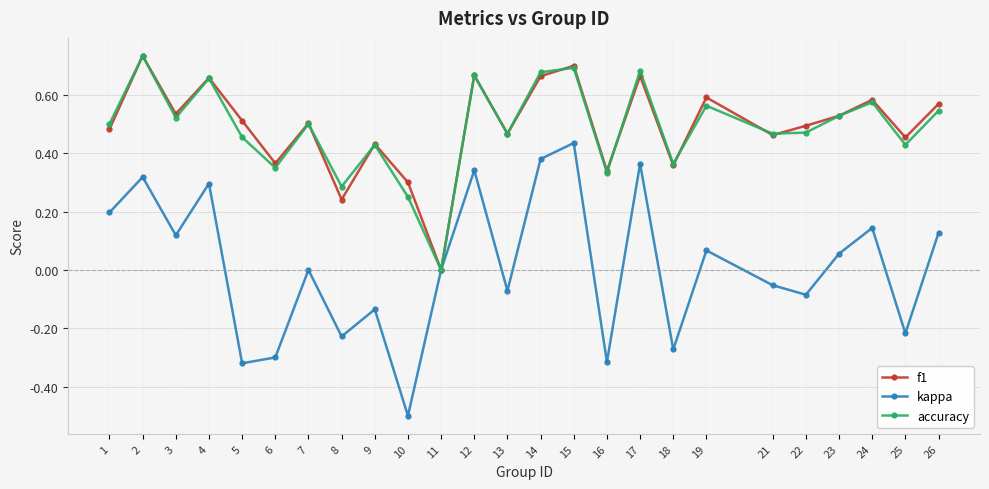

The f1 series shows 1.0 at 2. True or false?

False